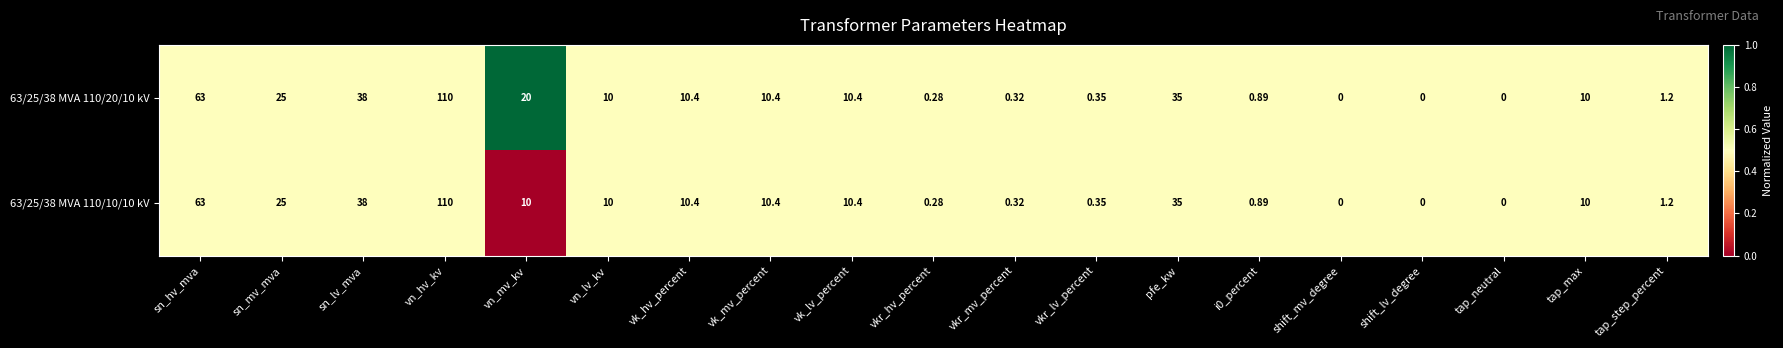

Where does the 63/25/38 MVA 110/20/10 kV series first go above 10?

sn_hv_mva